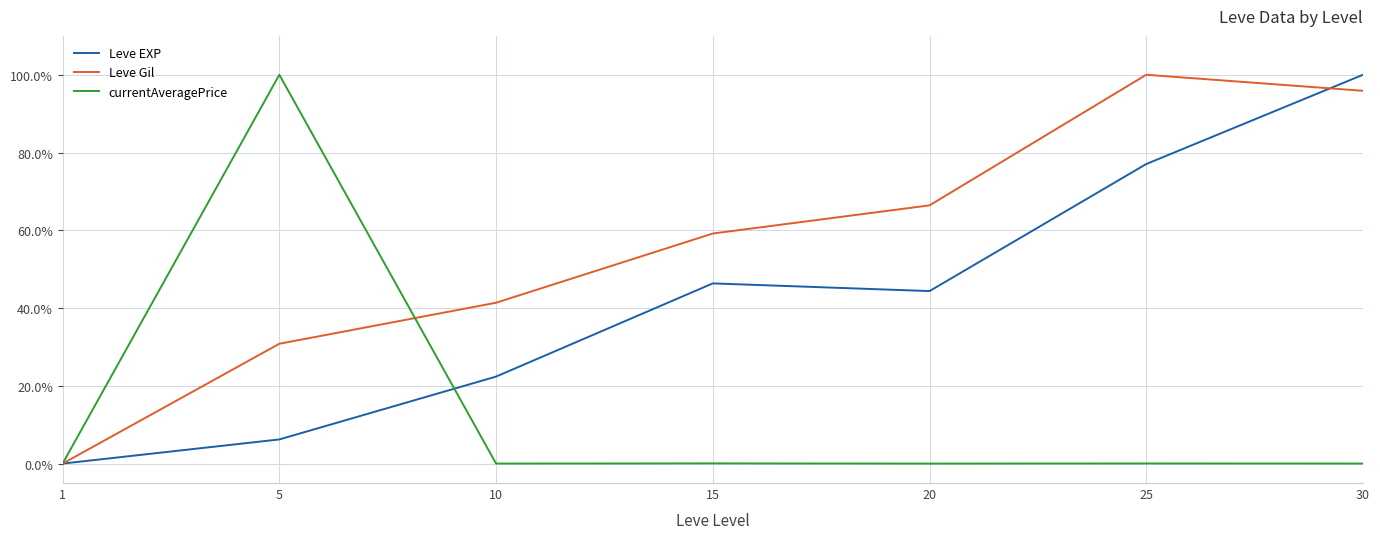

What is the difference between the maximum and minimum values in the Leve EXP series?

100.0